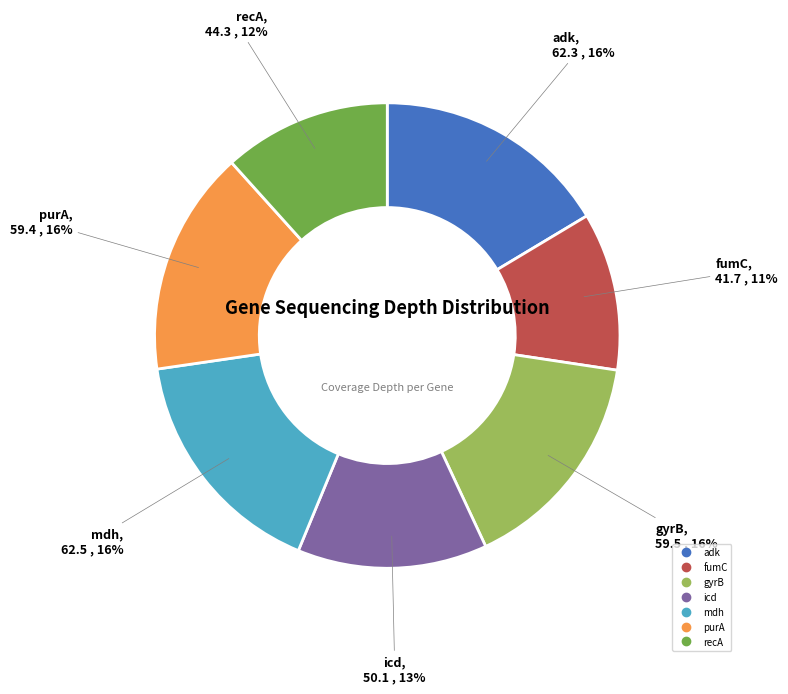

Is it true that recA is 12% of the pie?

True